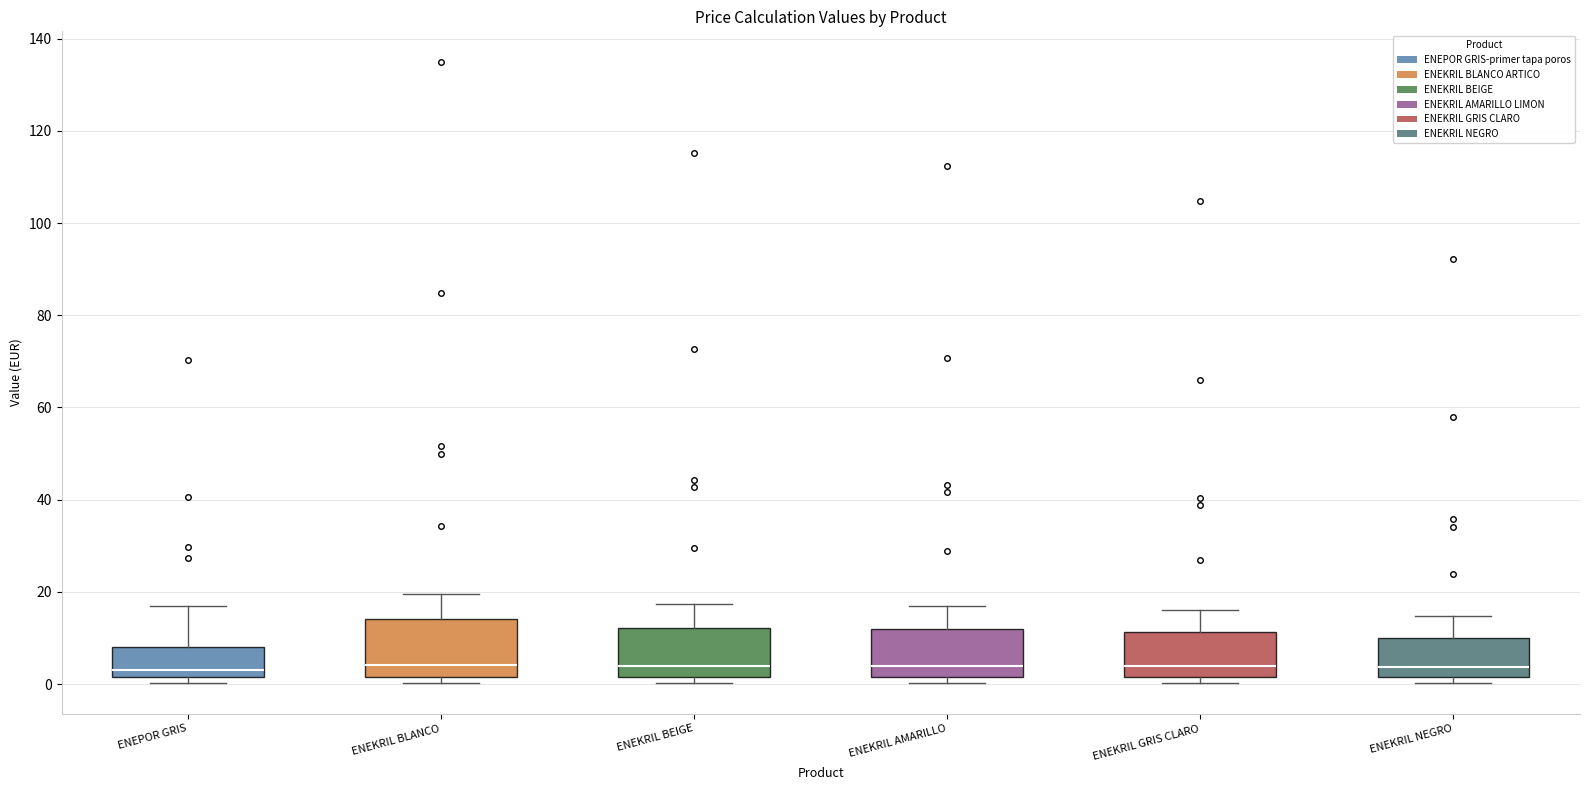

Where does the upper whisker of the box for ENEPOR GRIS end on the y-axis? The values are not printed on the chart, so give them approximately, as read against the axis.

16